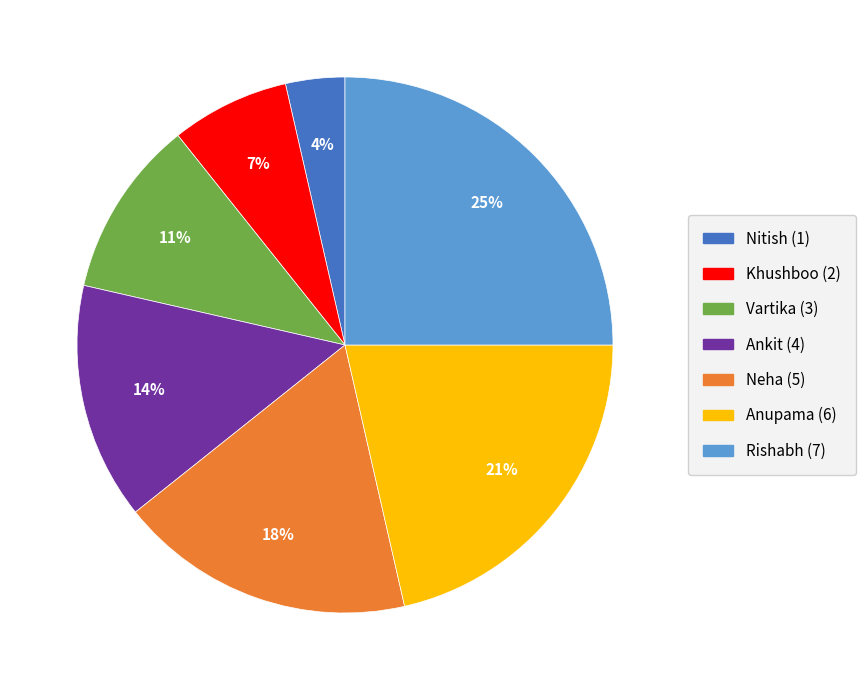

Is it true that Nitish is 4% of the pie?

True